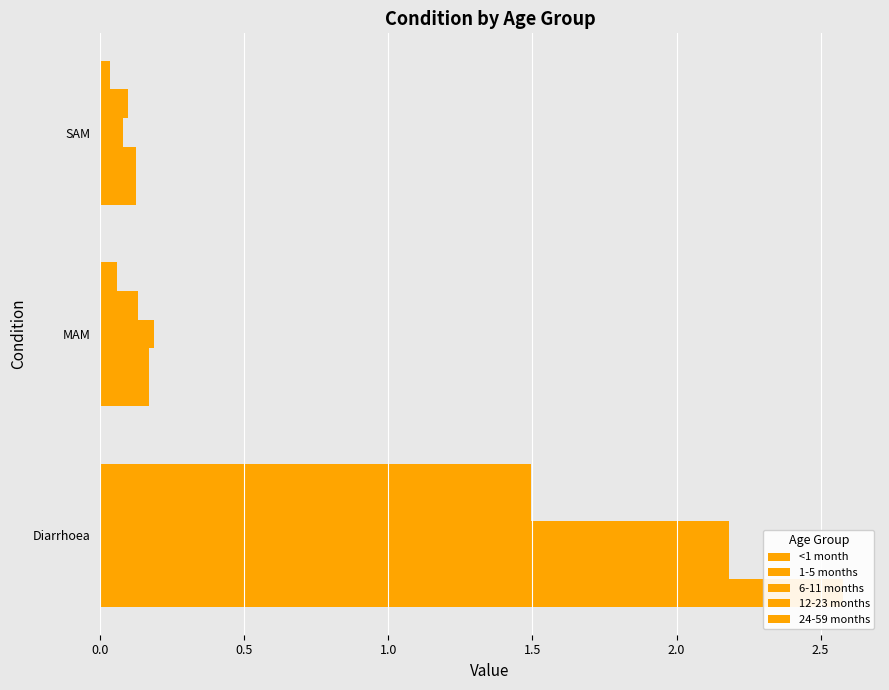

At SAM, list the series in order from largest to smallest.

<1 month, 1-5 months, 12-23 months, 6-11 months, 24-59 months